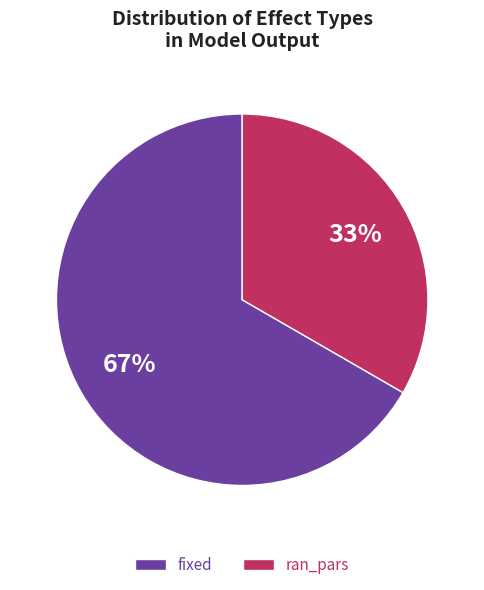

Rank the categories by value from lowest to highest.

ran_pars, fixed